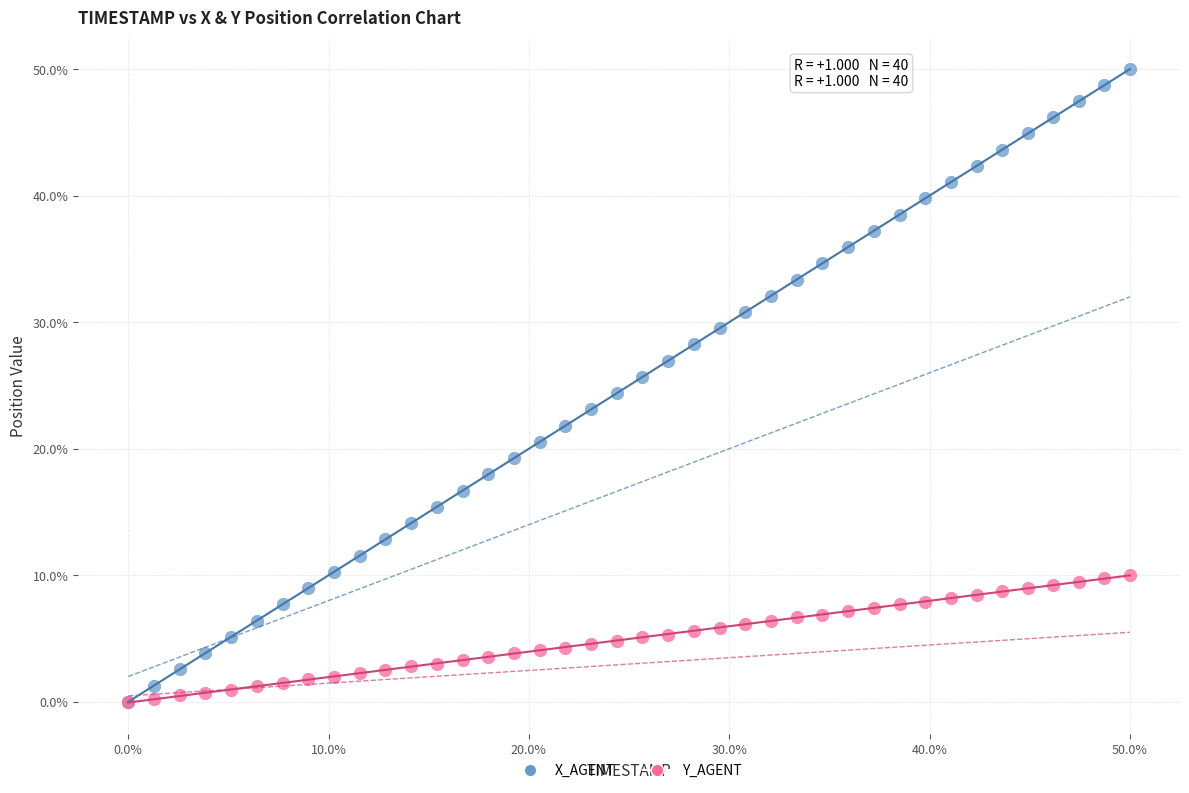

What are all the series names shown in the legend?

X_AGENT, Y_AGENT